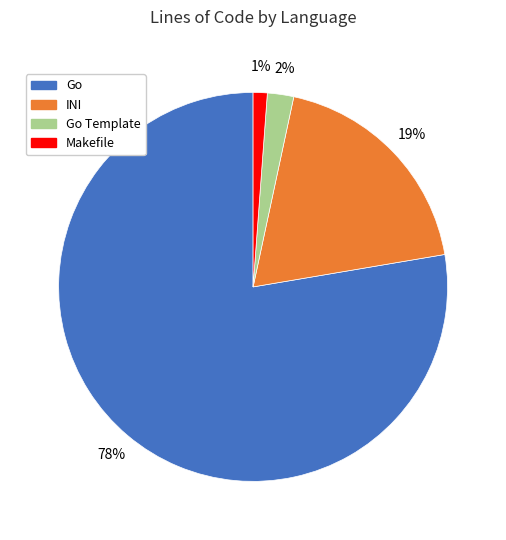

To the nearest percent, what is the average slice percentage?

25%